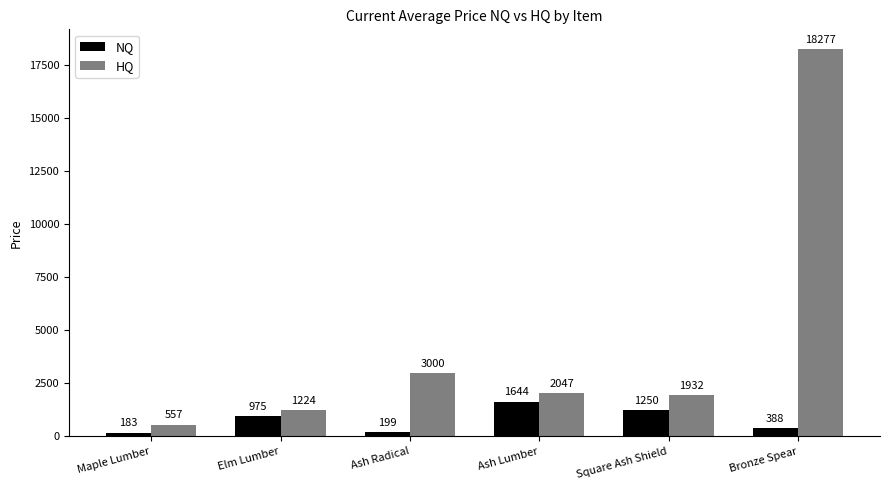

The value of HQ at Square Ash Shield is 1932.3. True or false?

True